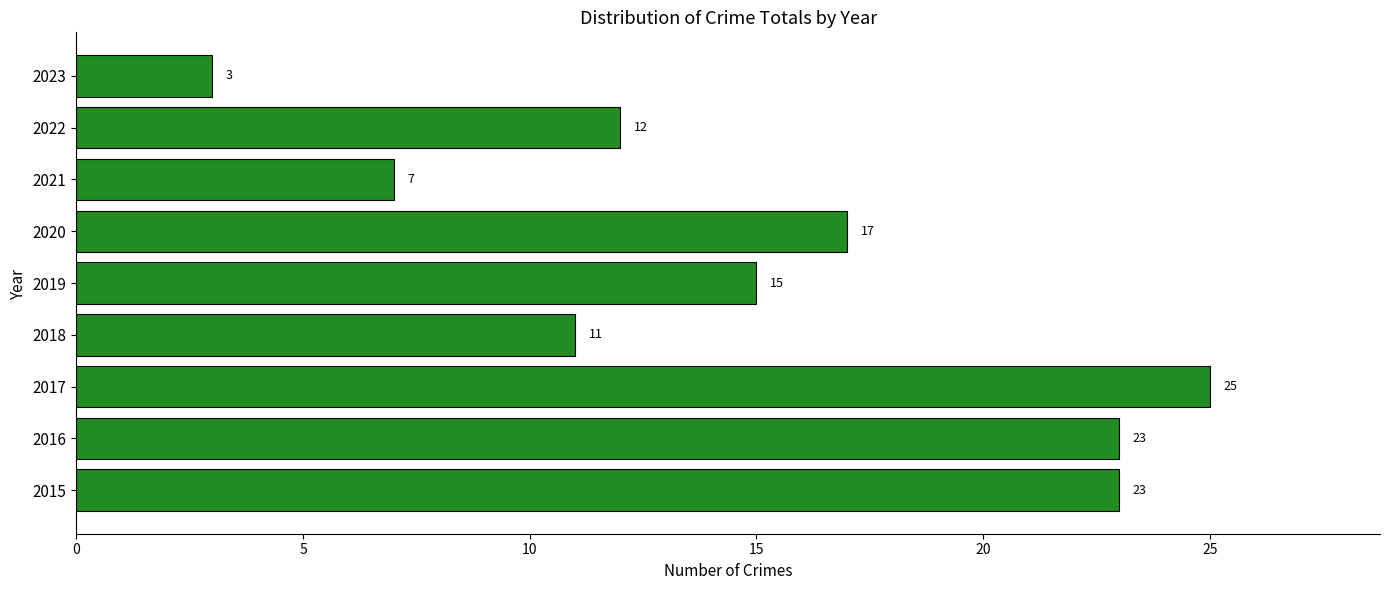

At which category does the chart reach its minimum across all series?

2023